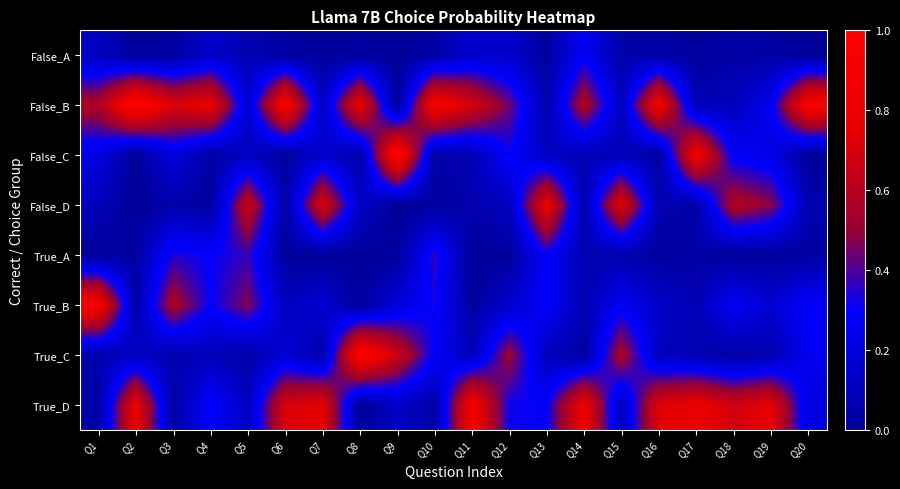

At which category is the sum across all series the highest?

Q6